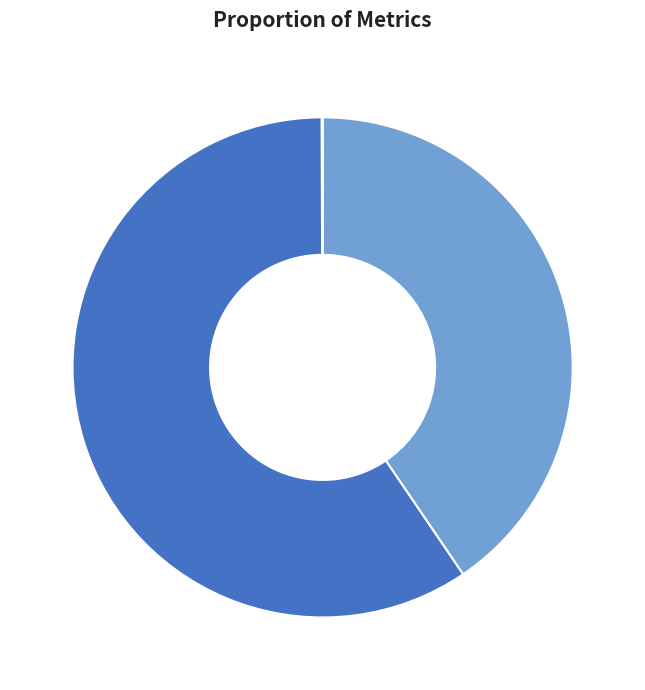

Is there a majority slice in this chart?

Yes